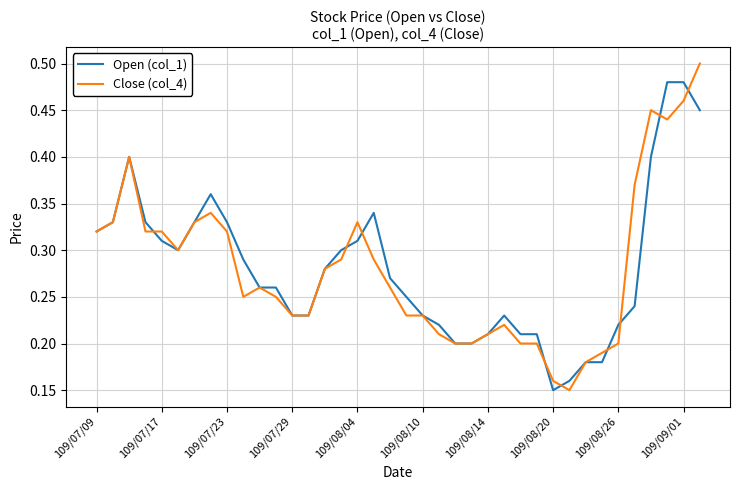

What are all the series names shown in the legend?

Open (col_1), Close (col_4)